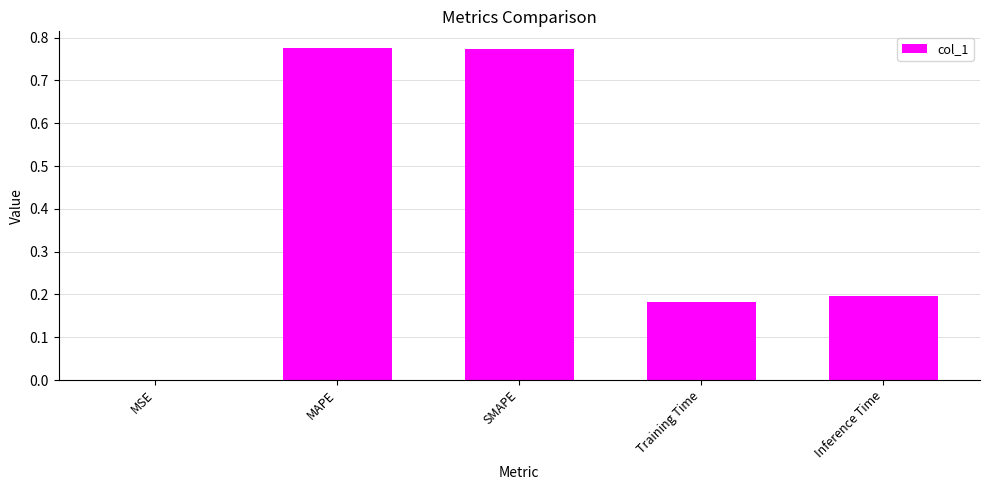

Count the number of data series in this chart.

1